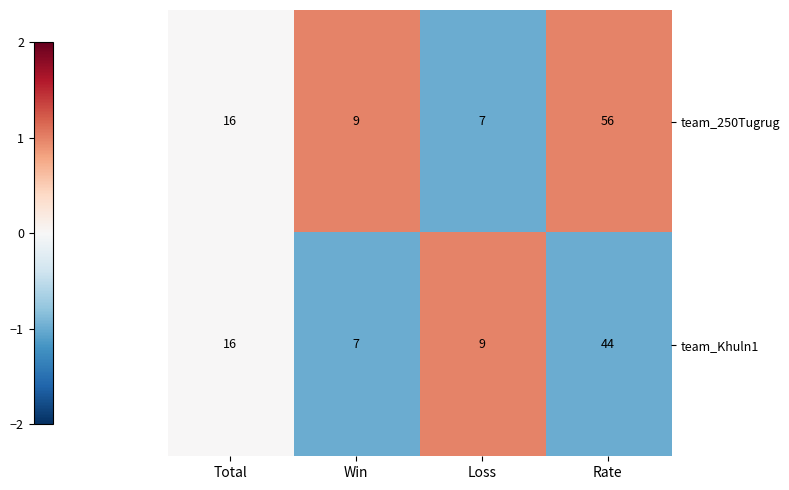

What is the difference between the maximum and minimum values in the team_250Tugrug series?

49